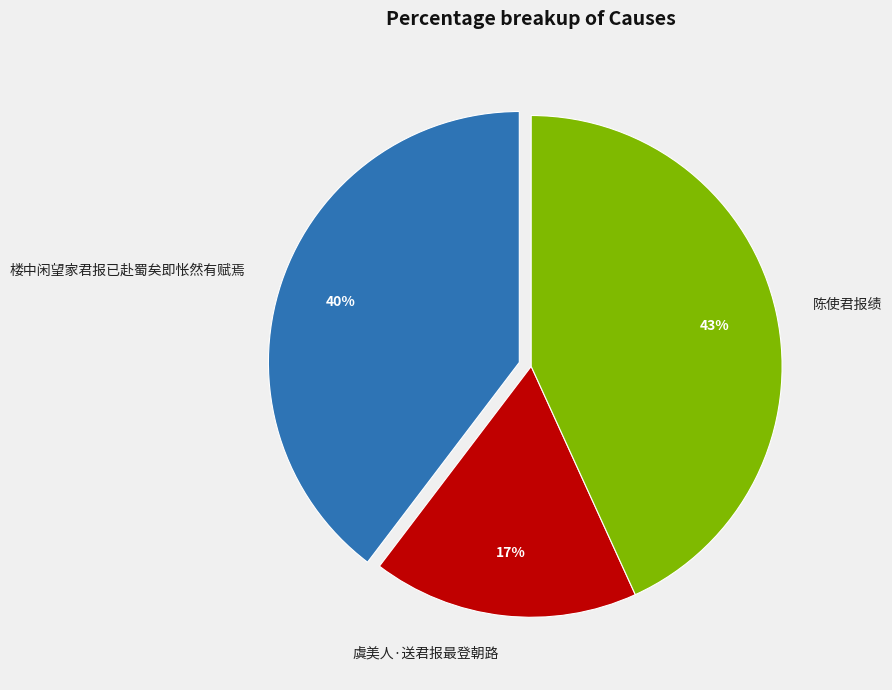

How many segments does this pie chart have?

3